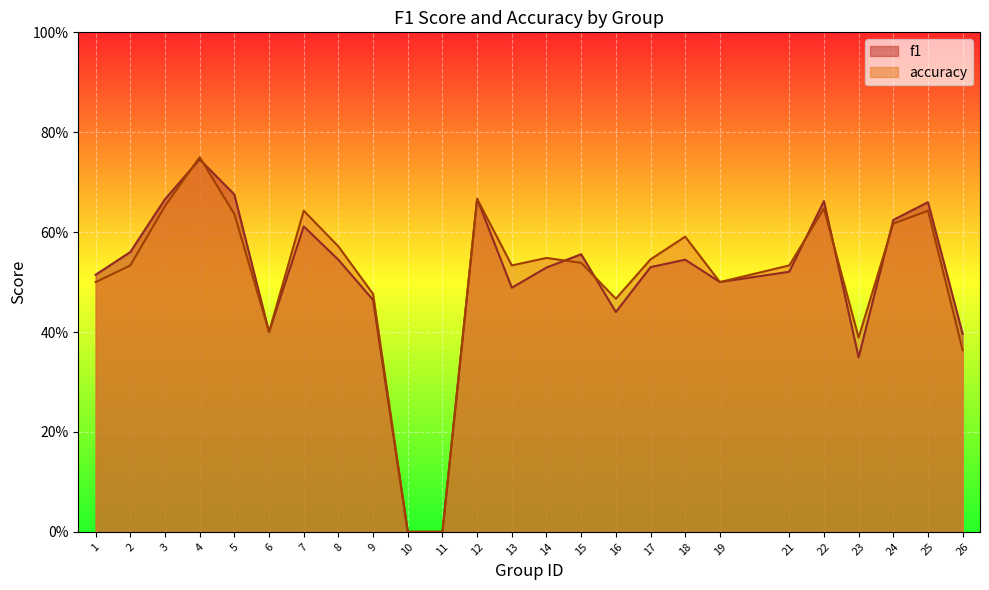

The value of accuracy at 21 is 0.8. True or false?

False